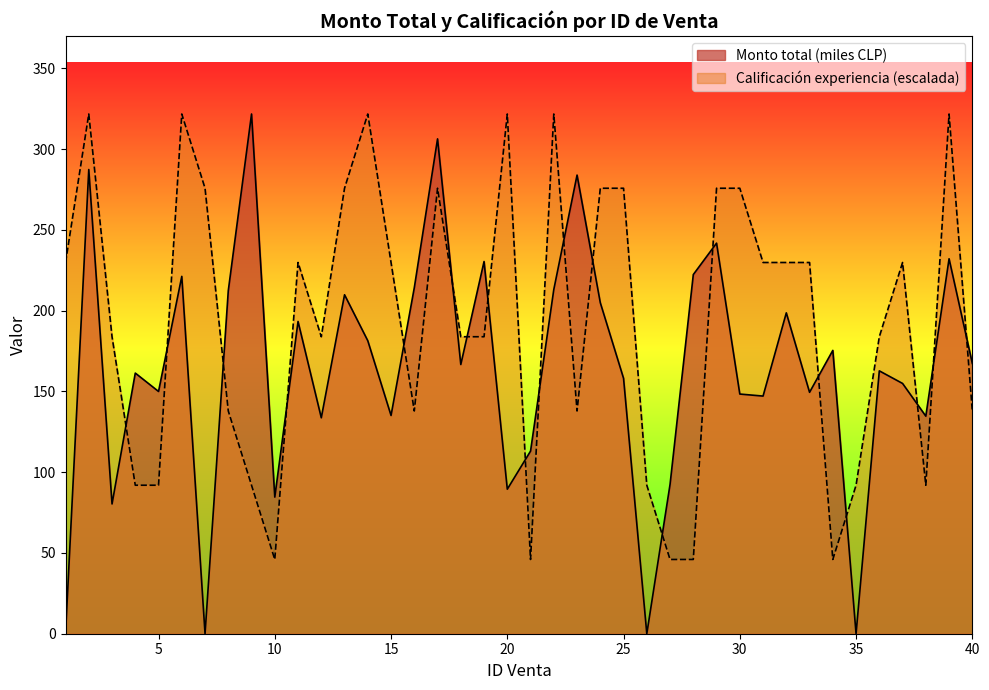

What is the sum of all values?

7720.8